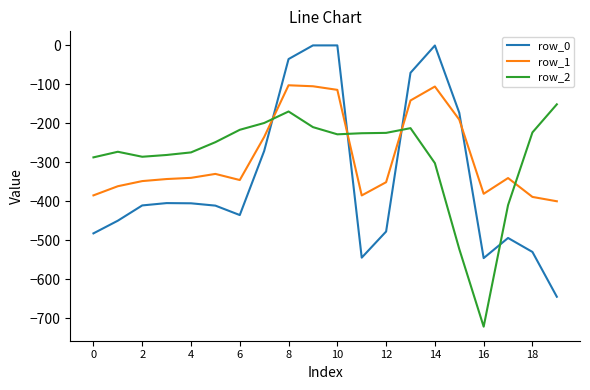

What is the difference between the maximum and second lowest values in the row_2 series?

371.1